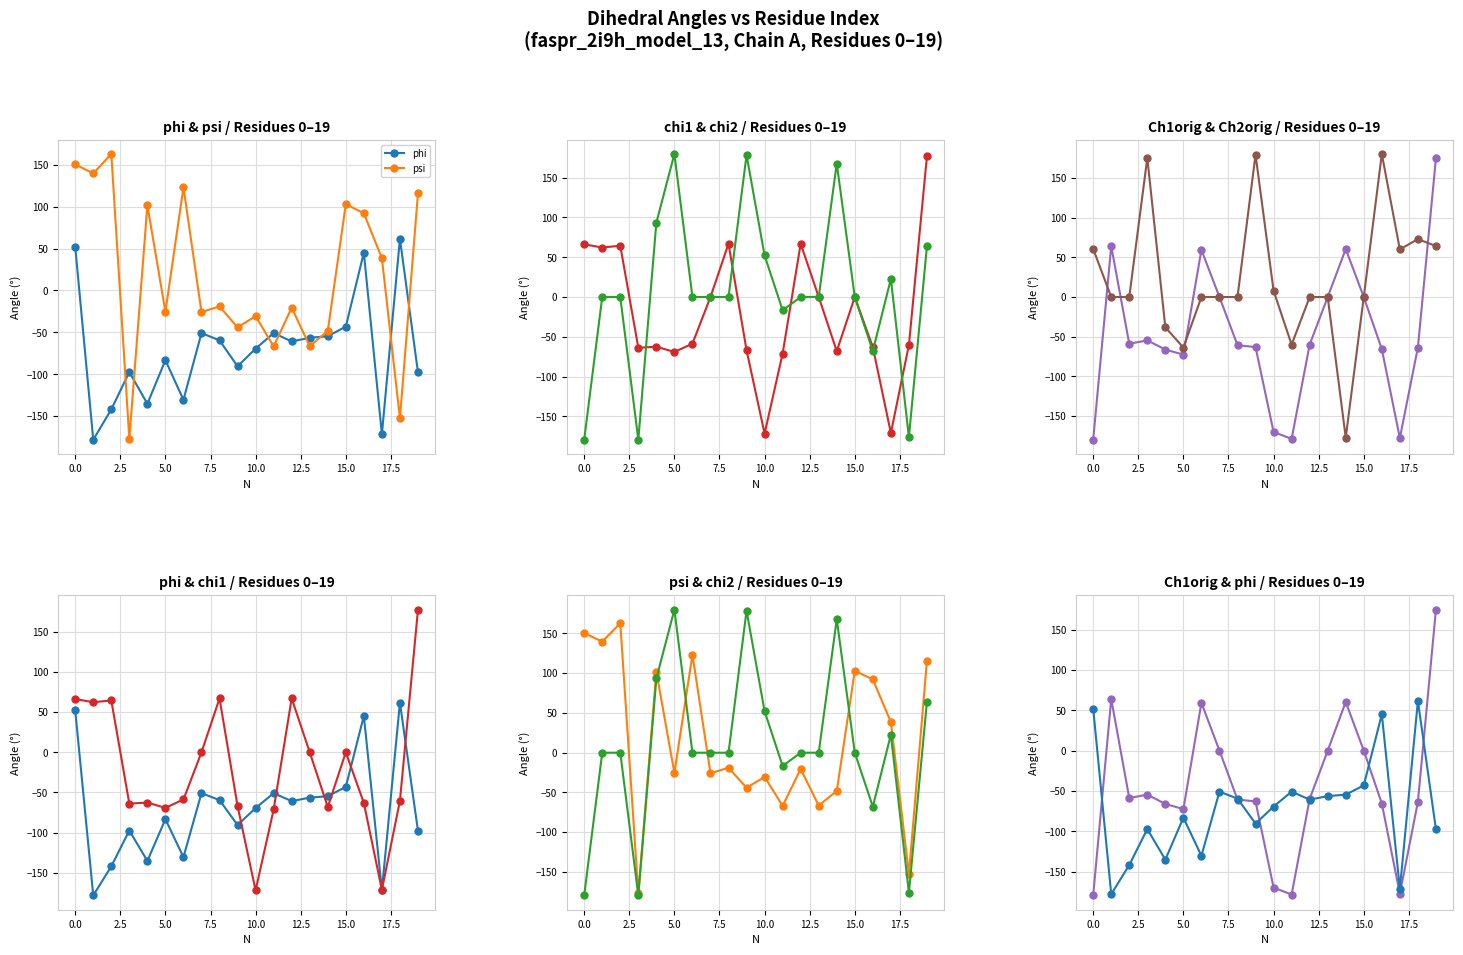

The value of Ch1orig at 14 is 27.9. True or false?

False